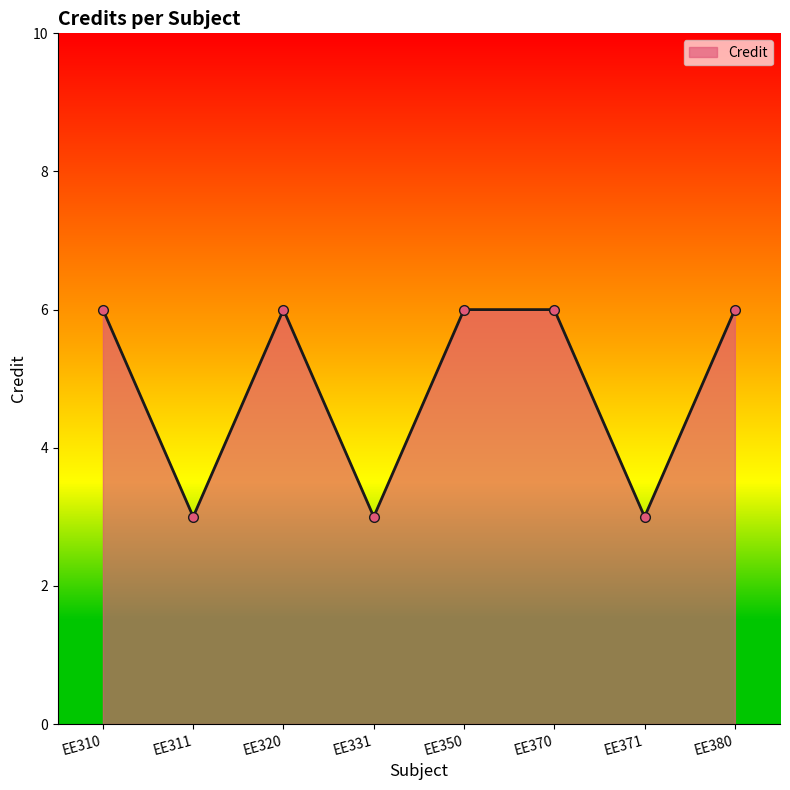

What is the minimum value shown in the chart?

3